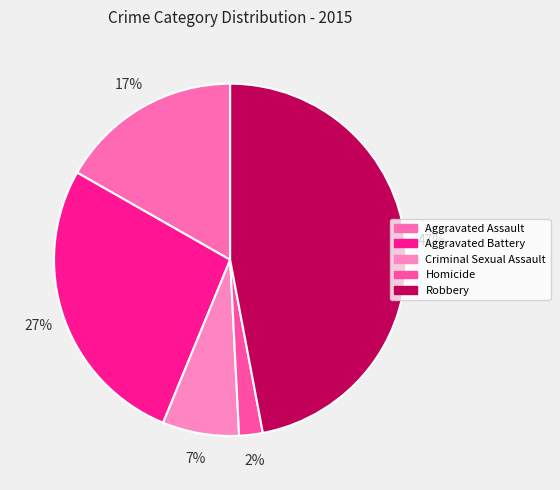

True or false: Aggravated Battery accounts for 37% of the total.

False